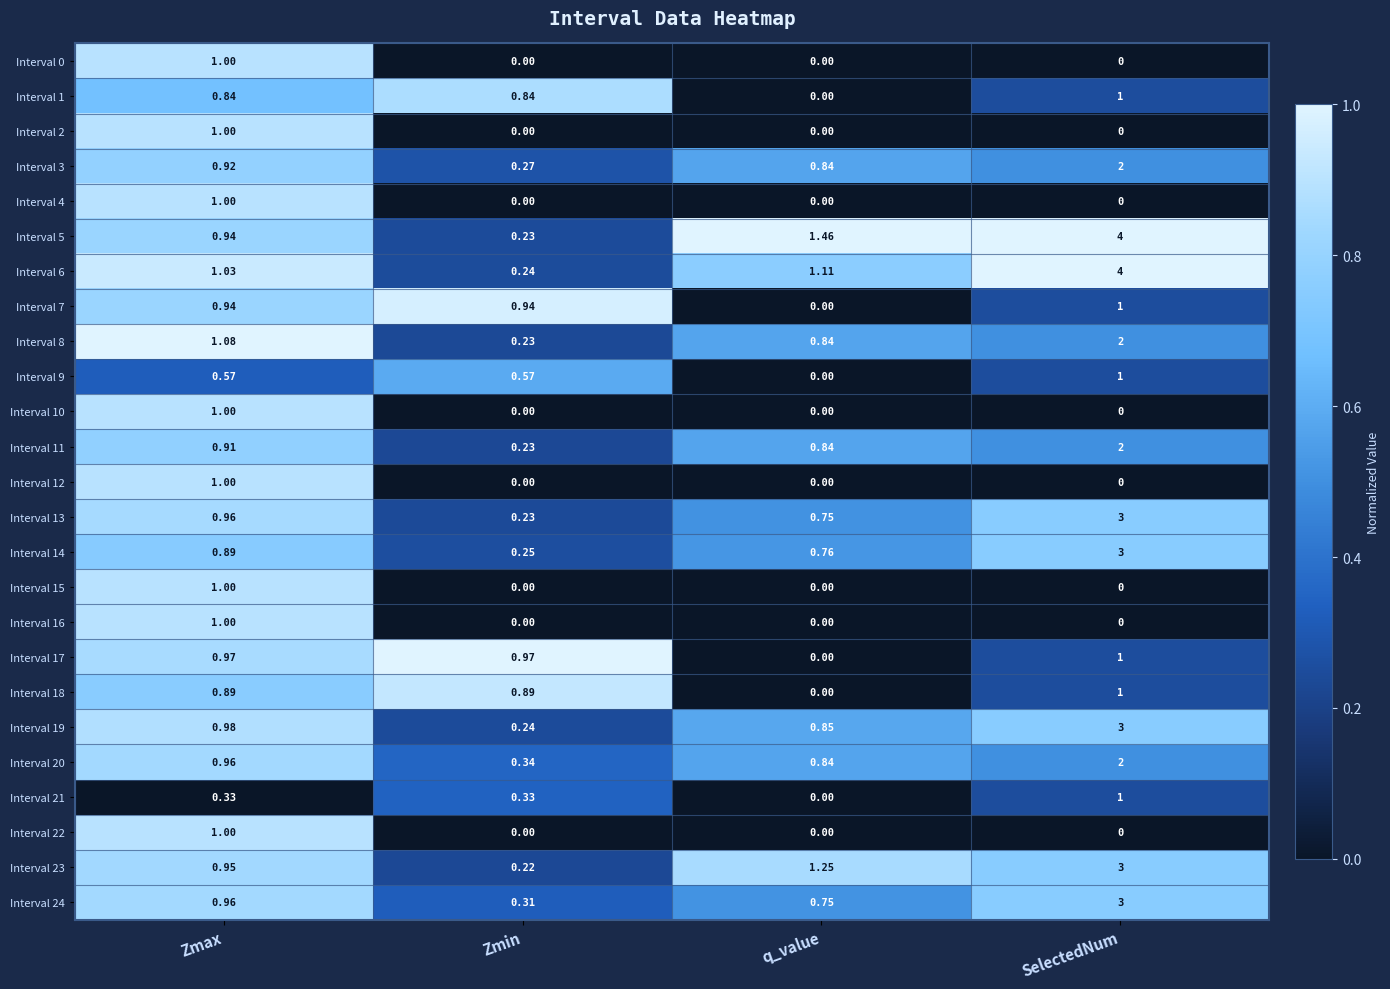

How many positive values does the Interval 17 series have?

3